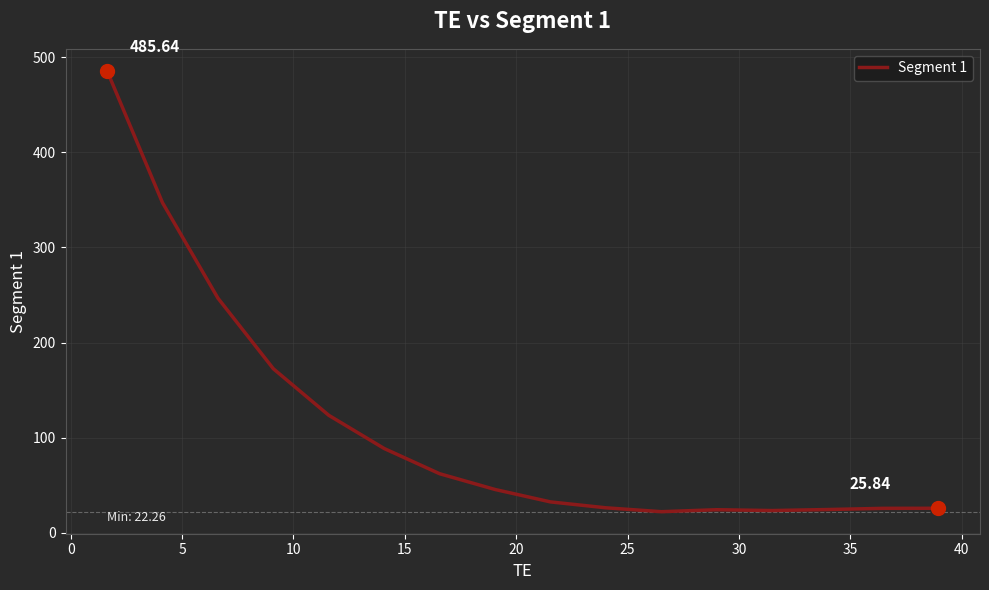

What is the difference between the maximum and minimum values?

463.4